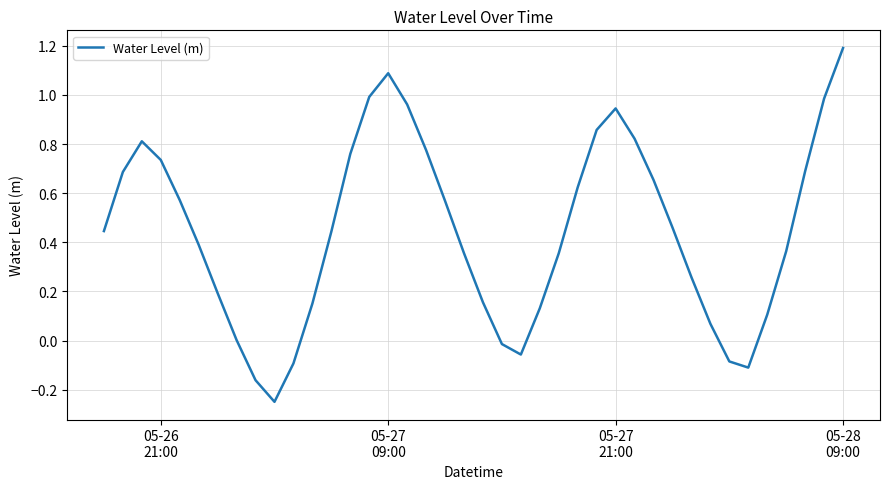

What is the greatest value displayed?

1.2